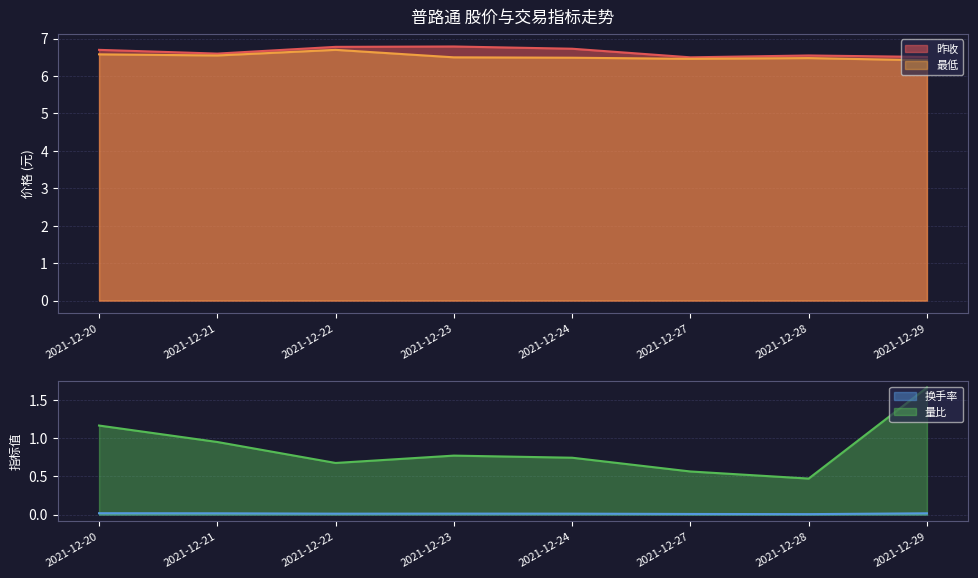

Which series has the largest total across all categories?

昨收